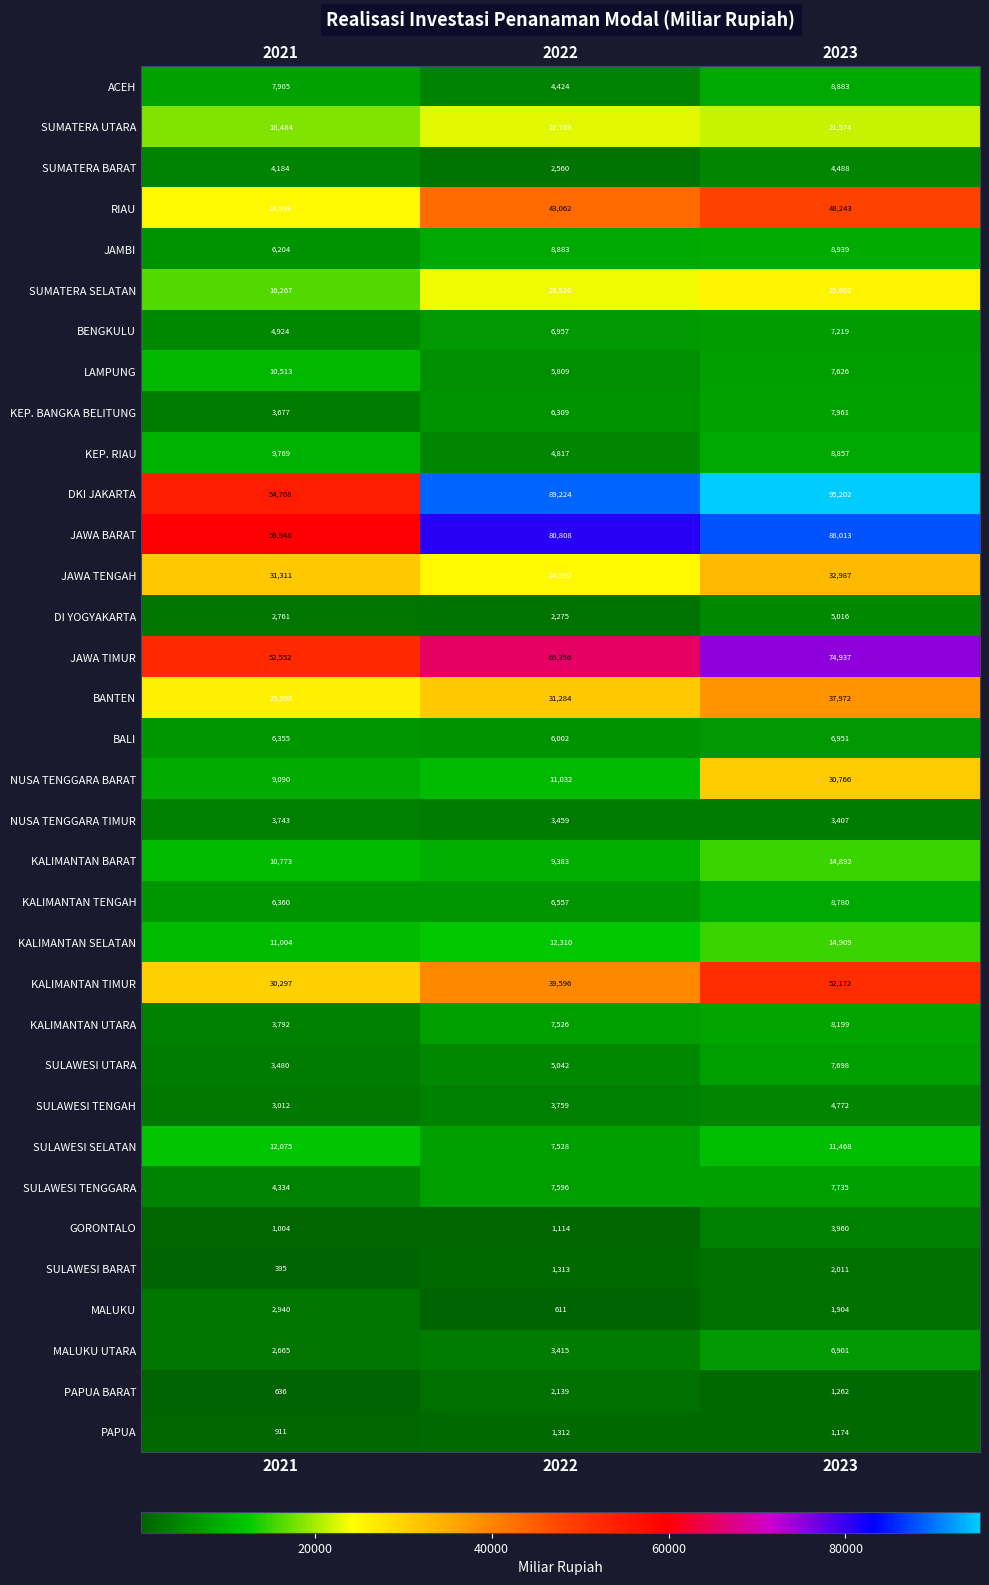

The GORONTALO series shows 6015 at 2023. True or false?

False